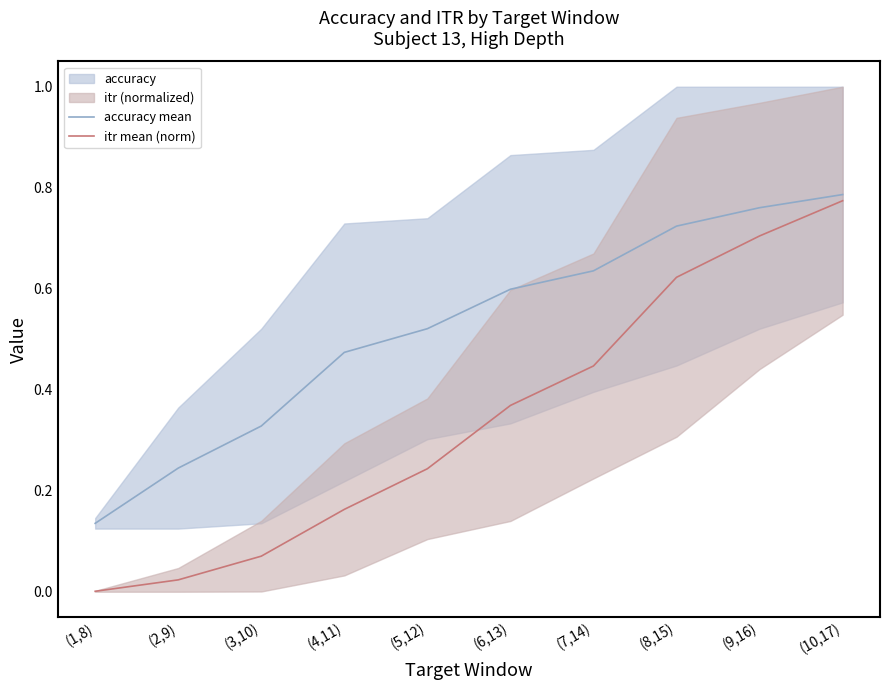

The accuracy mean series shows 0.1 at (1,8). True or false?

True